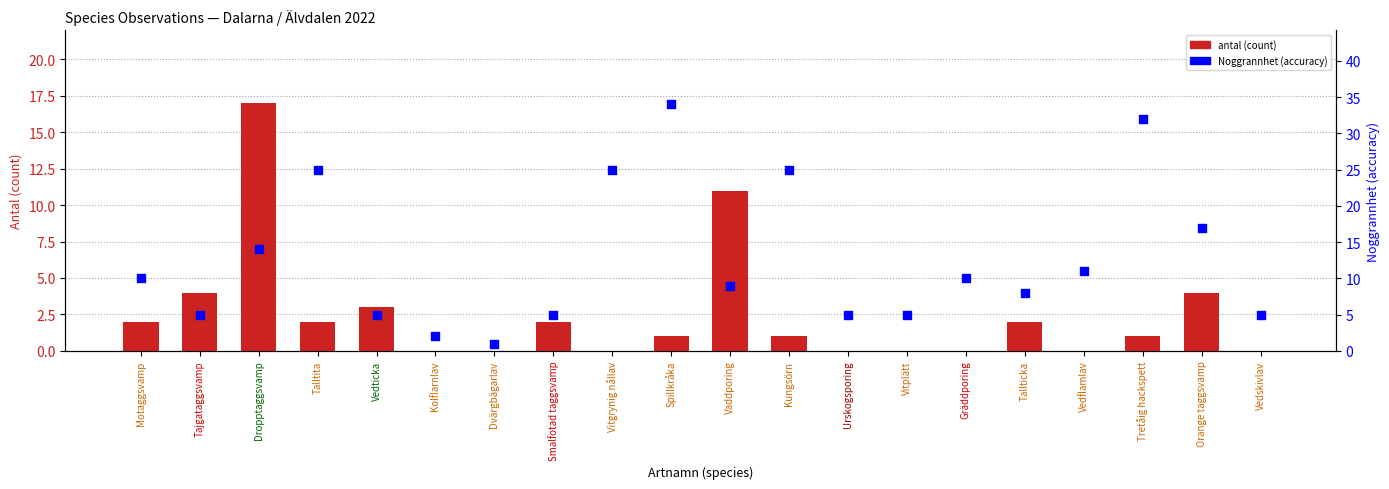

At which category is the sum across all series the highest?

Spillkråka